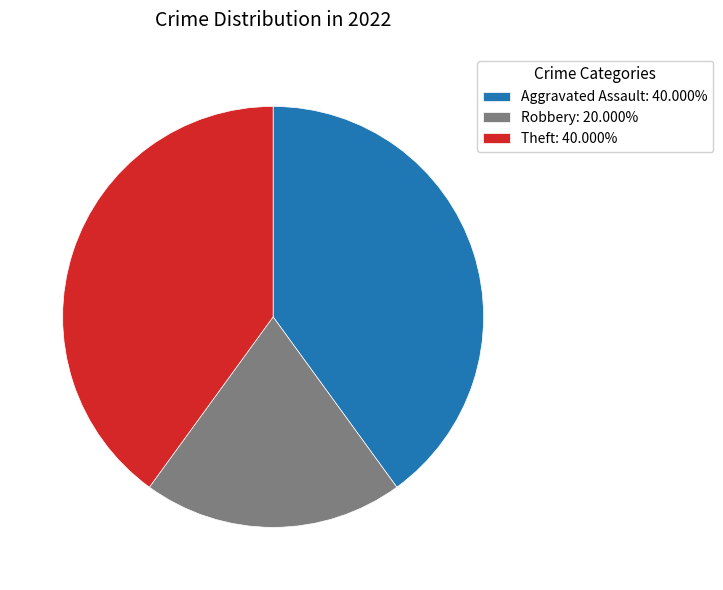

What is the ratio of the value at Aggravated Assault: 40.000% to the value at Robbery: 20.000%?

2.0